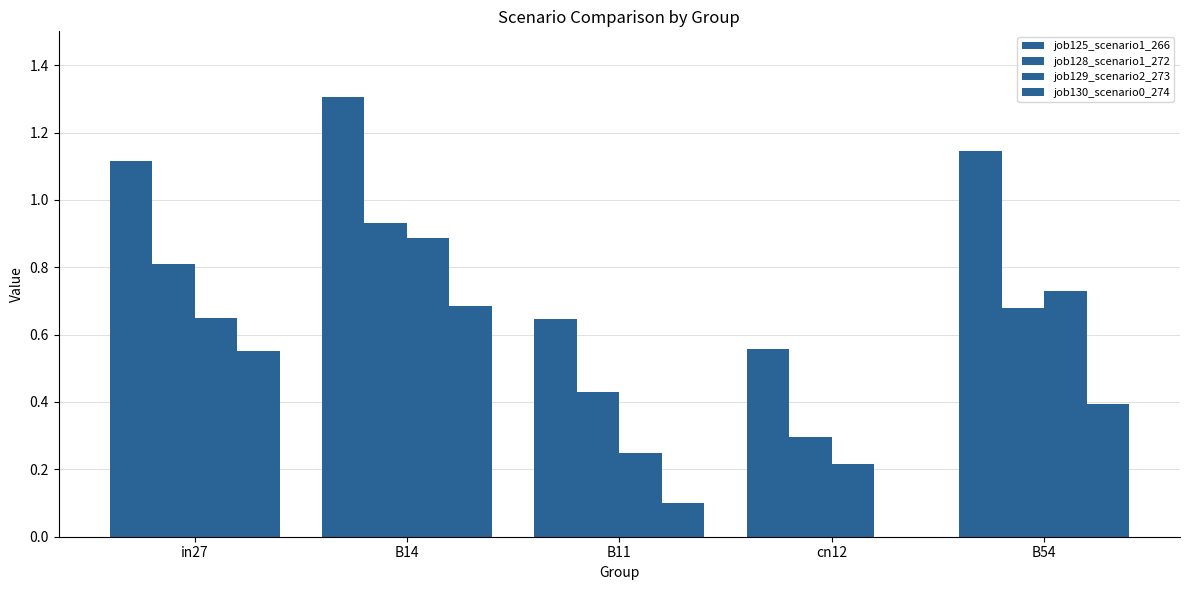

True or false: job125_scenario1_266 has a value of 1.8 at B54.

False